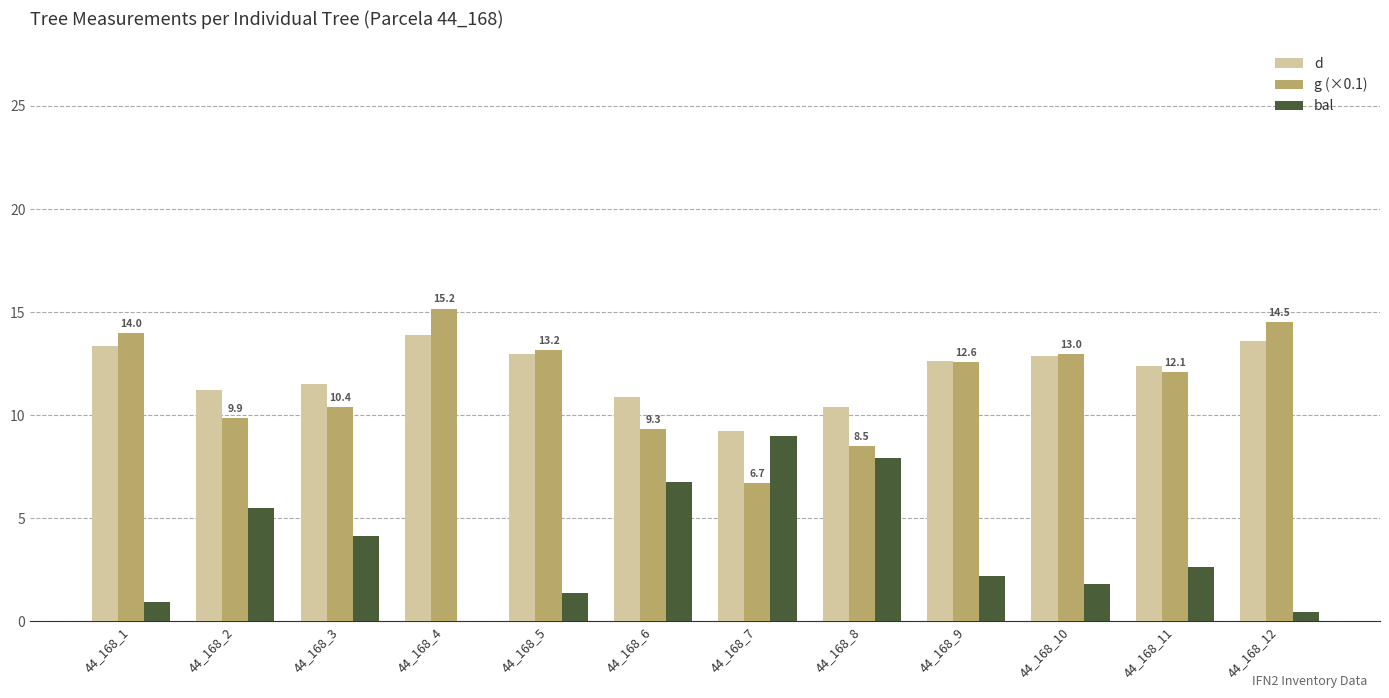

What is the total value across all series at 44_168_3?

26.0